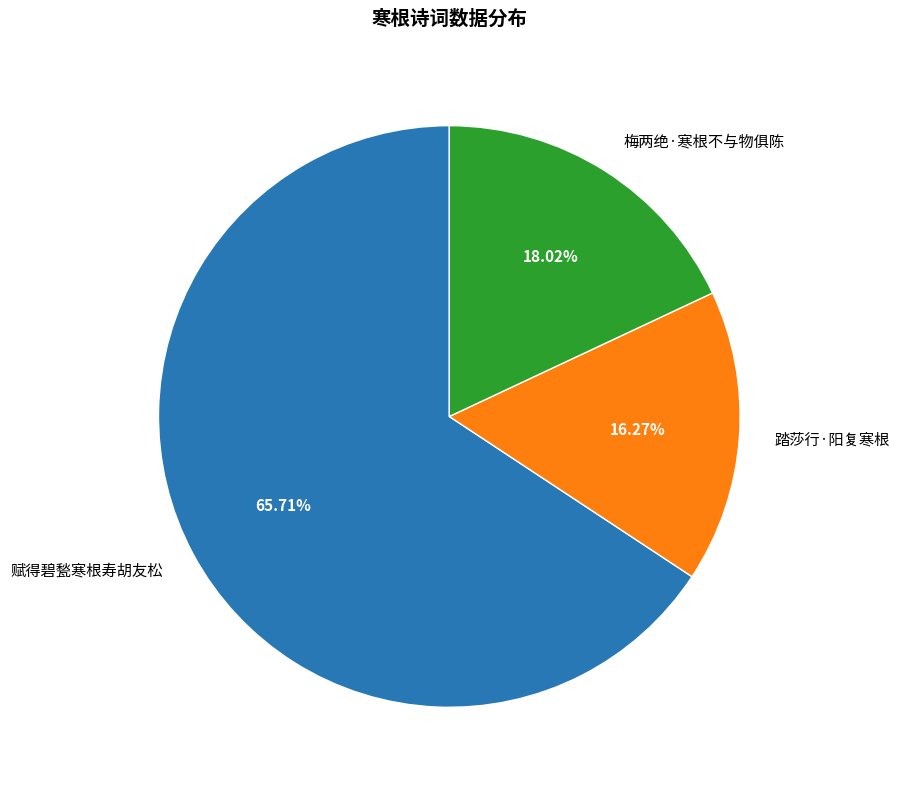

True or false: 梅两绝·寒根不与物俱陈 accounts for 18% of the total.

True